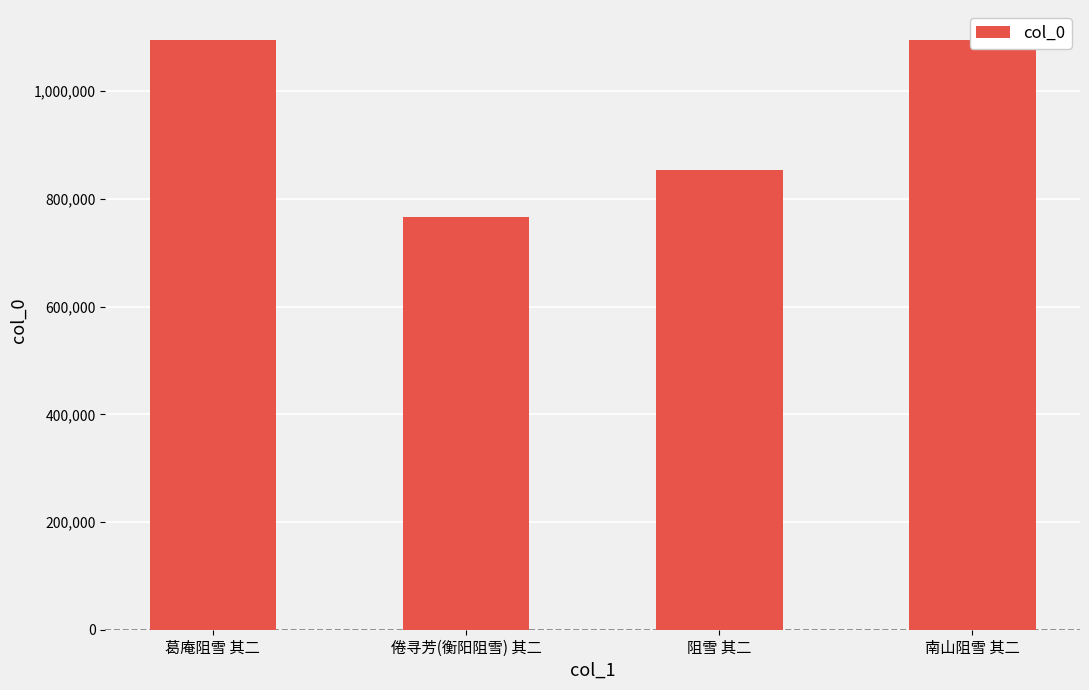

Are the bars horizontal?

No